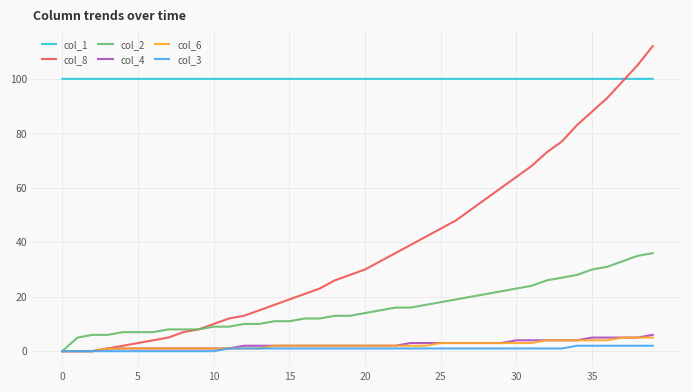

Which series has the widest spread of values?

col_8